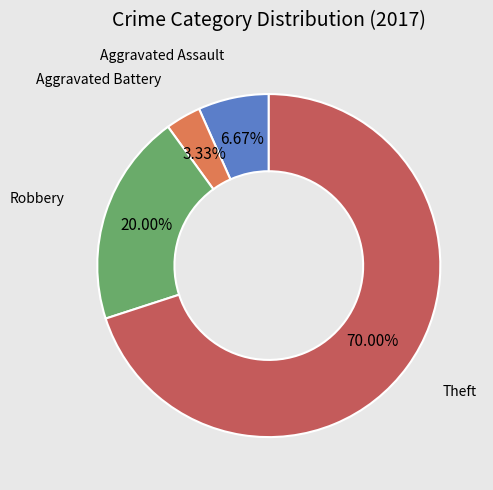

Is there any slice that represents more than half of the pie?

Yes